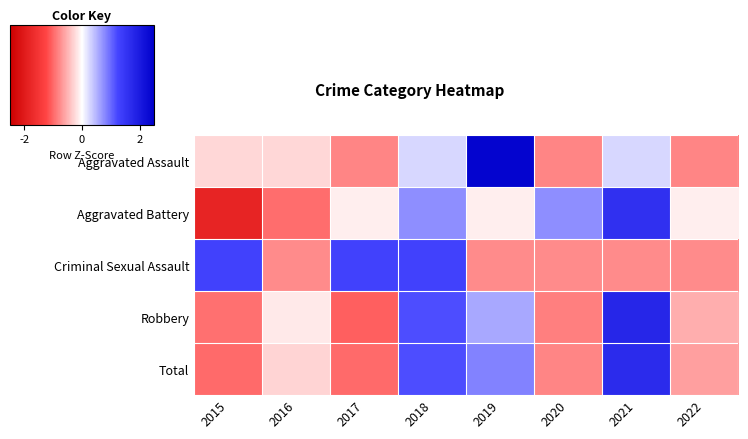

At how many categories does at least one series exceed 0?

6